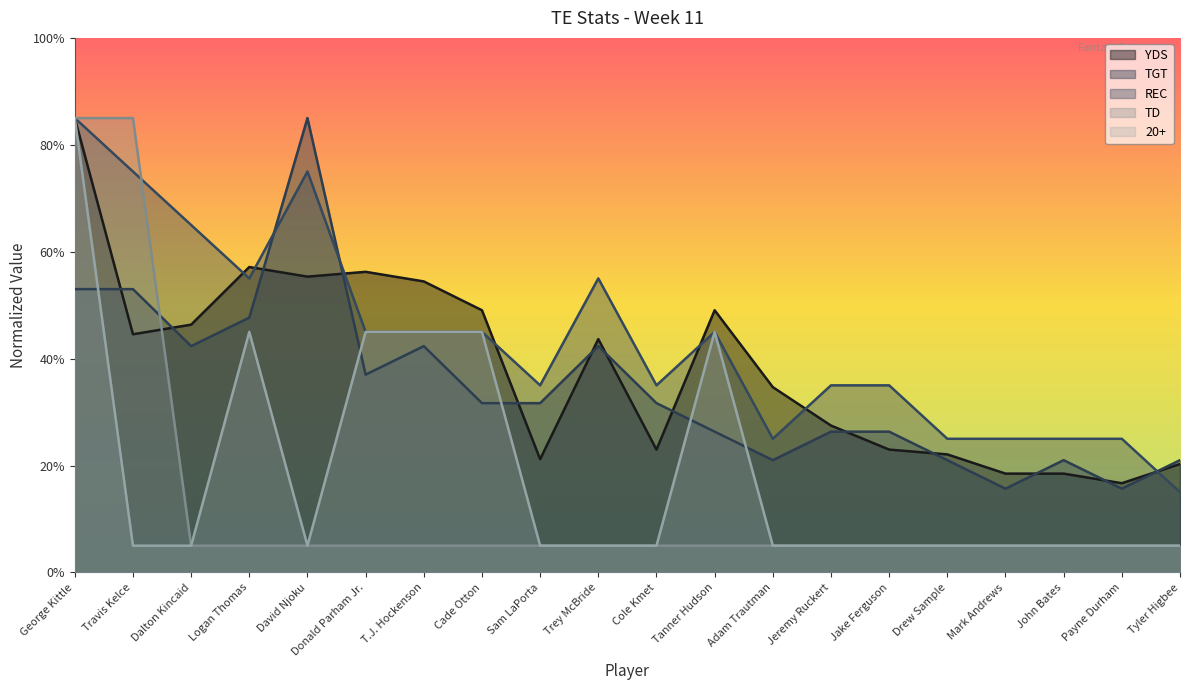

Which label corresponds to the smallest value in the chart?

Dalton Kincaid